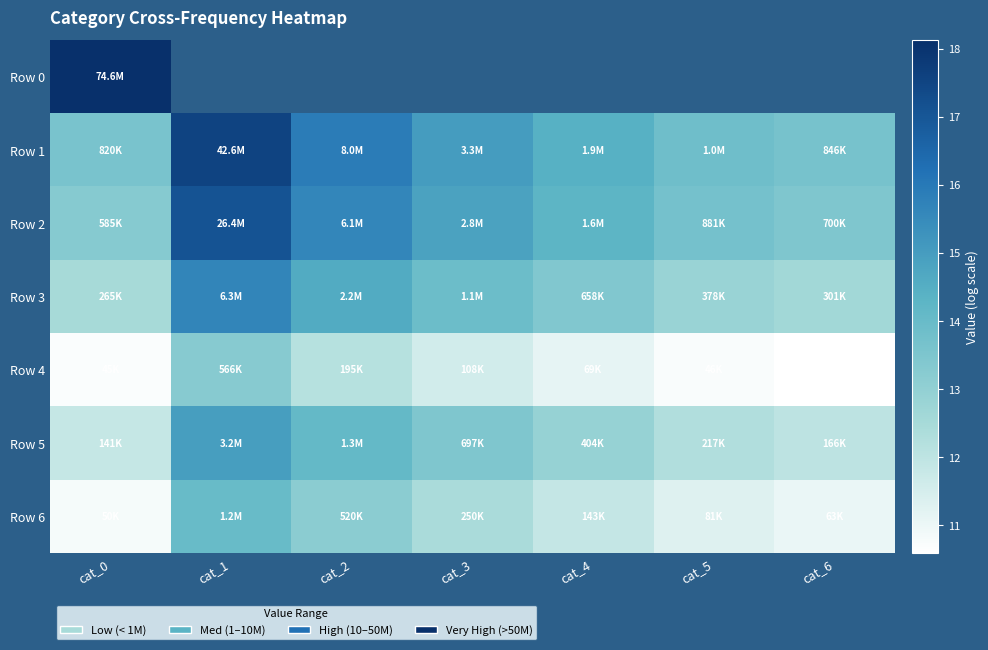

The Row 6 series shows 2.6 at cat_4. True or false?

False